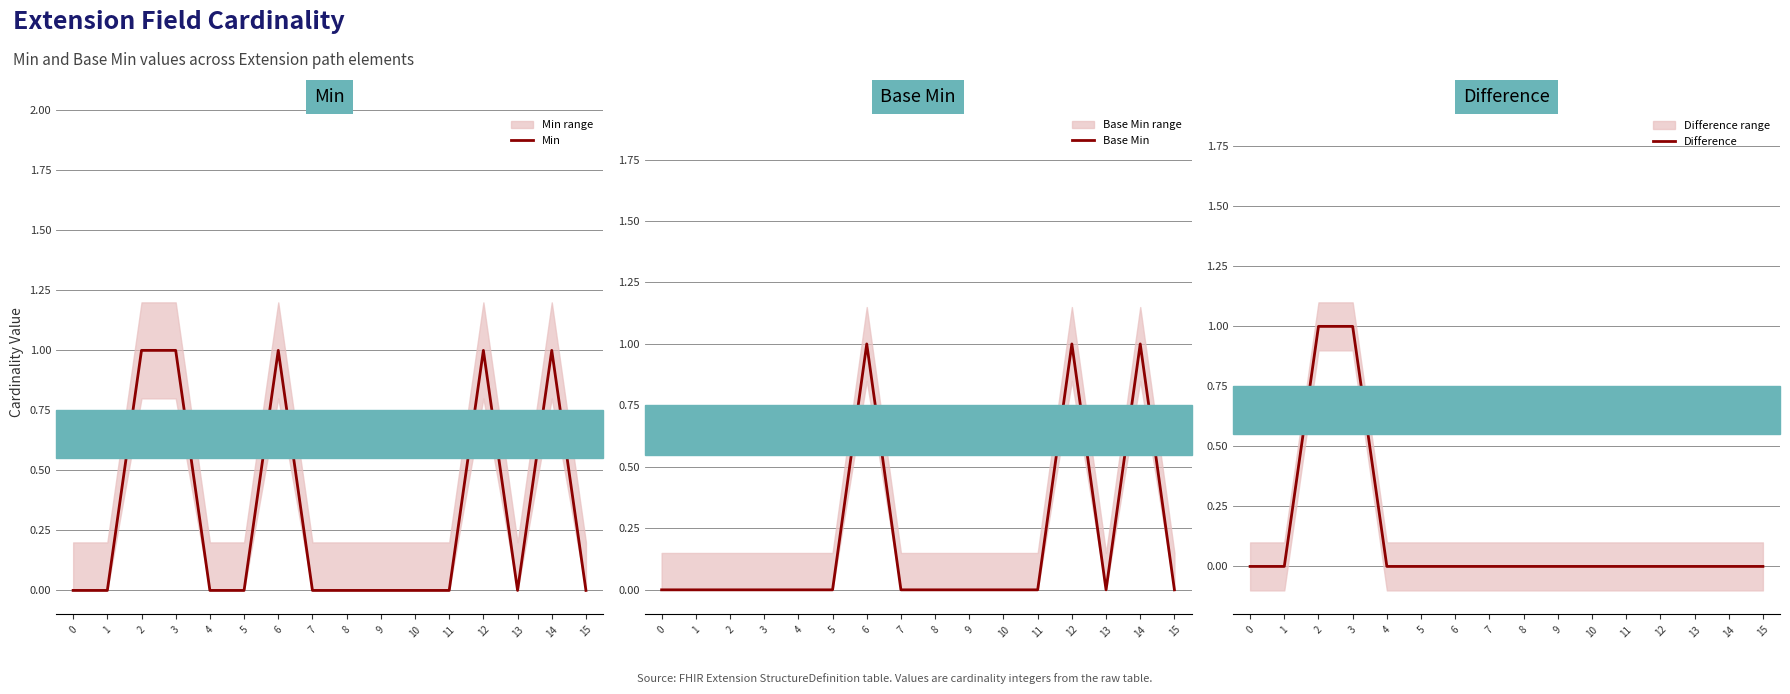

How many positive values does the Base Min series have?

3